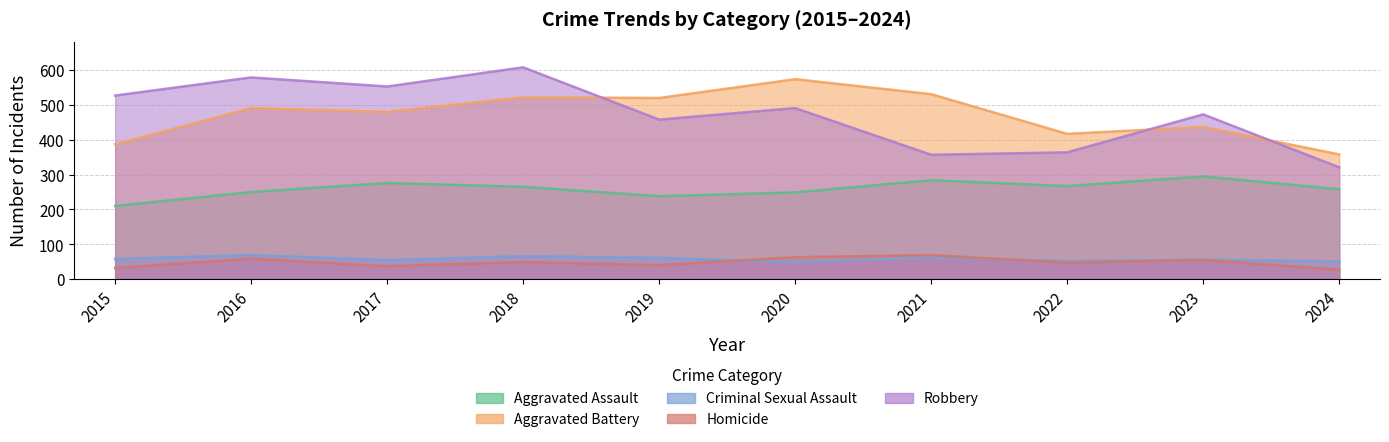

At how many categories does at least one series exceed 219?

10